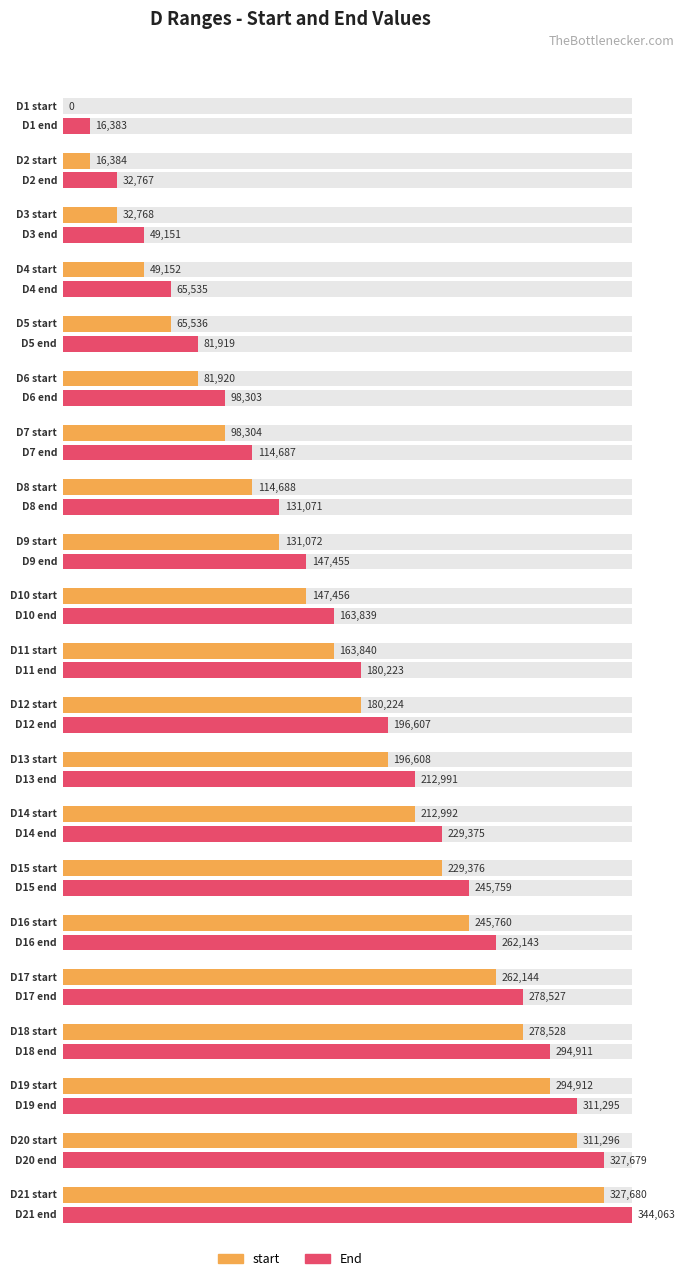

Which category has the lowest value across all series?

D1